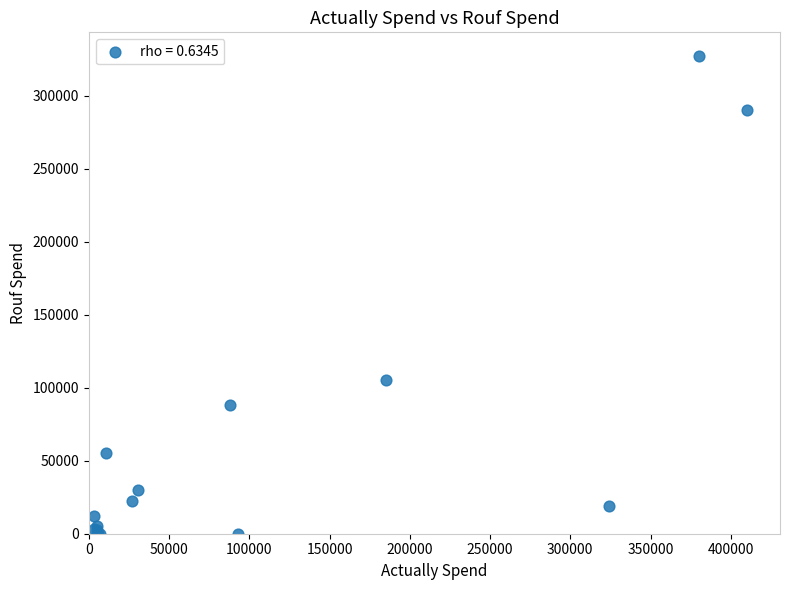

What Y value in the scatter plot is closest to 163500?

105000